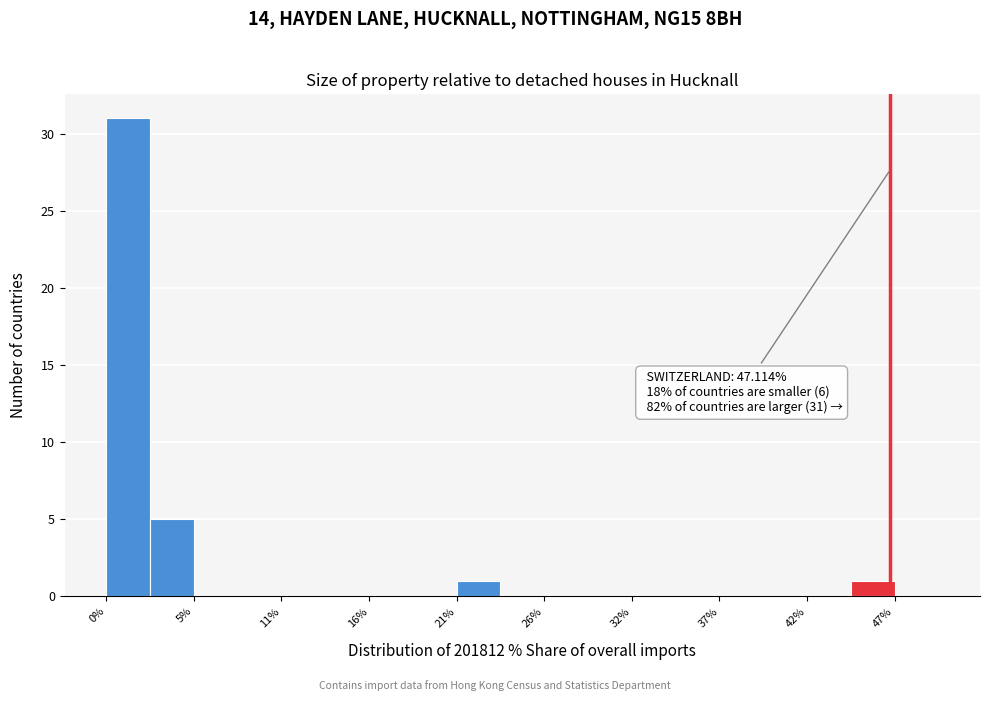

Read against the x-axis, roughly where is the centre of the tallest bar?

1